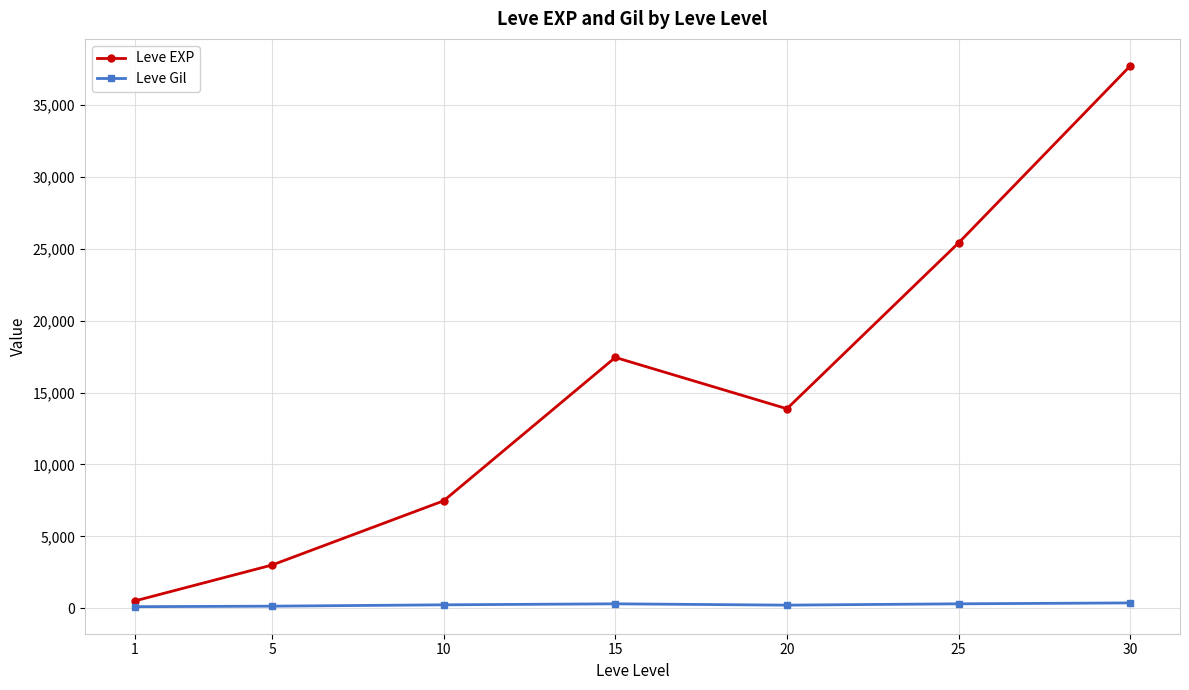

In Leve EXP, how many points are lower than both neighbors (excluding endpoints)?

1